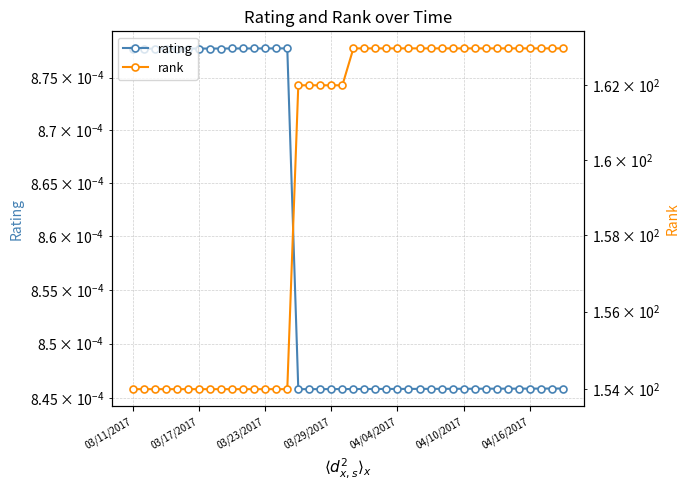

Which category has the highest value in the rank series?

20